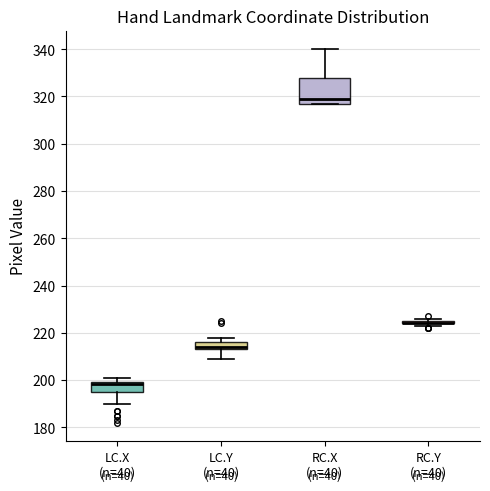

Where is the upper edge of the box for LC.Y (n=40) on the y-axis? The values are not printed on the chart, so give them approximately, as read against the axis.

216